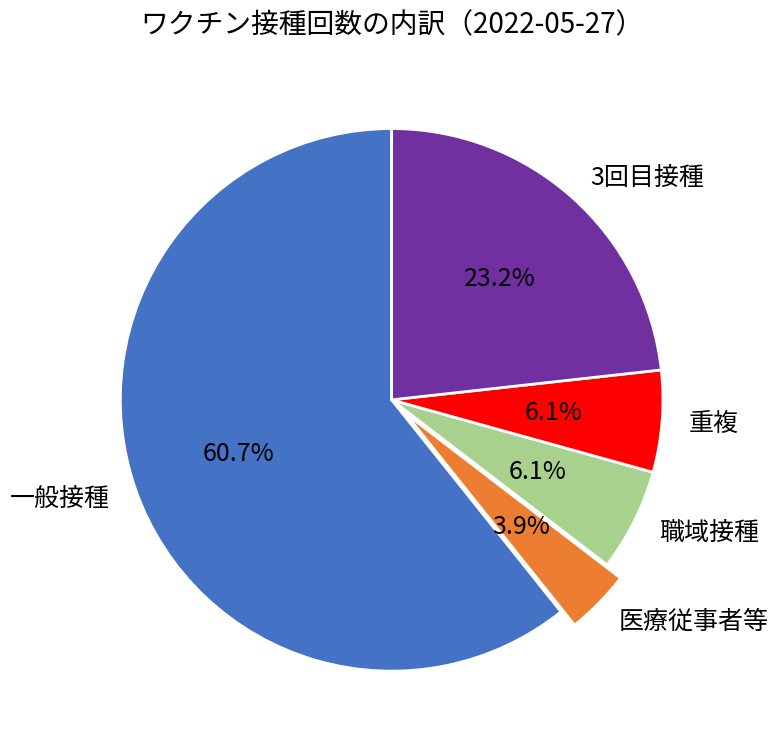

How much of the chart is everything except 職域接種?

93.9%